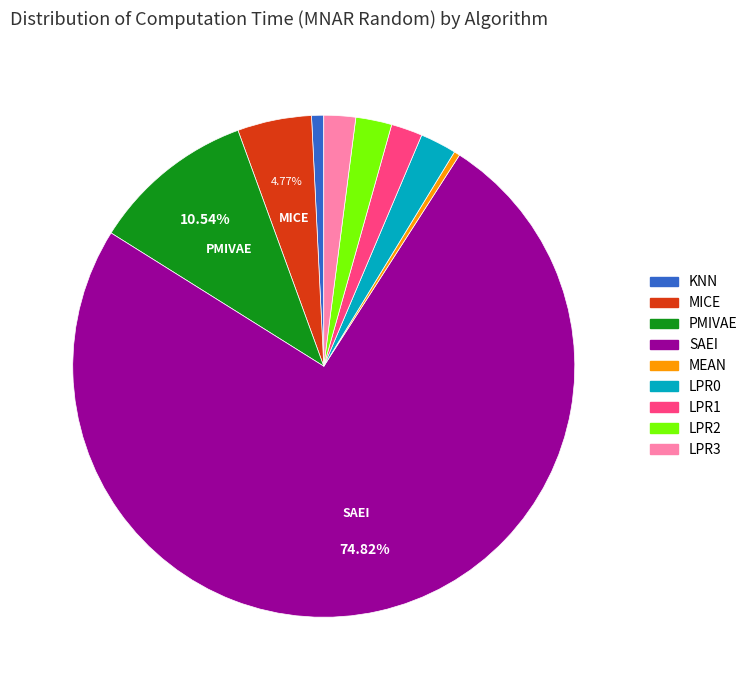

To the nearest percent, what is the average slice percentage?

11%